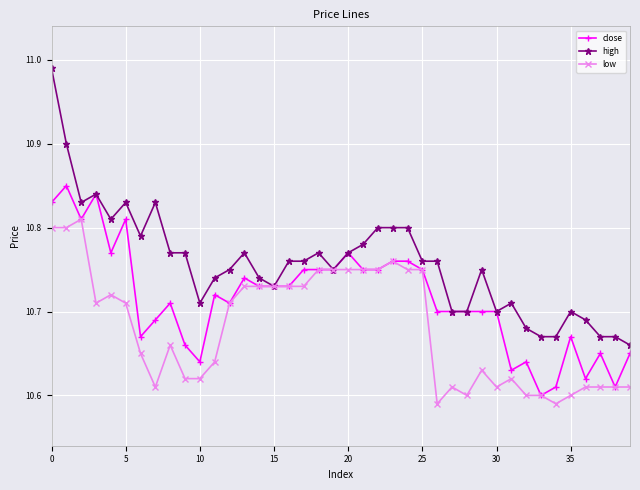

At how many categories does at least one series exceed 10?

40